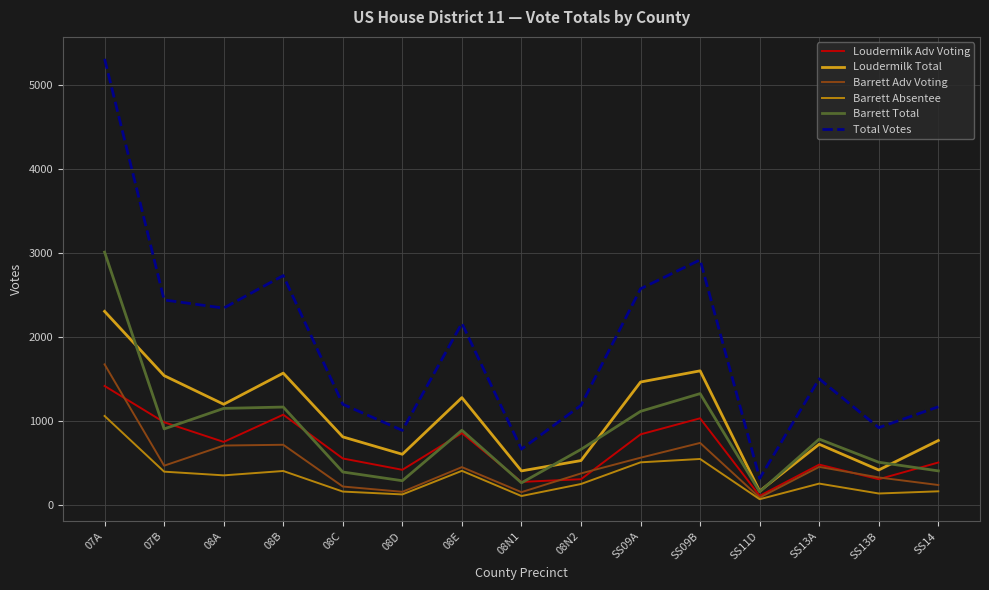

At which category is the sum across all series the highest?

07A